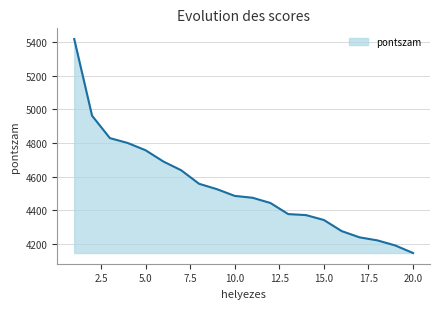

What is the smallest value displayed?

4147